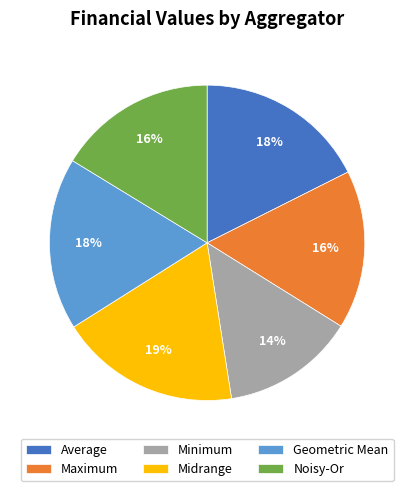

Is it true that Midrange is 33% of the pie?

False